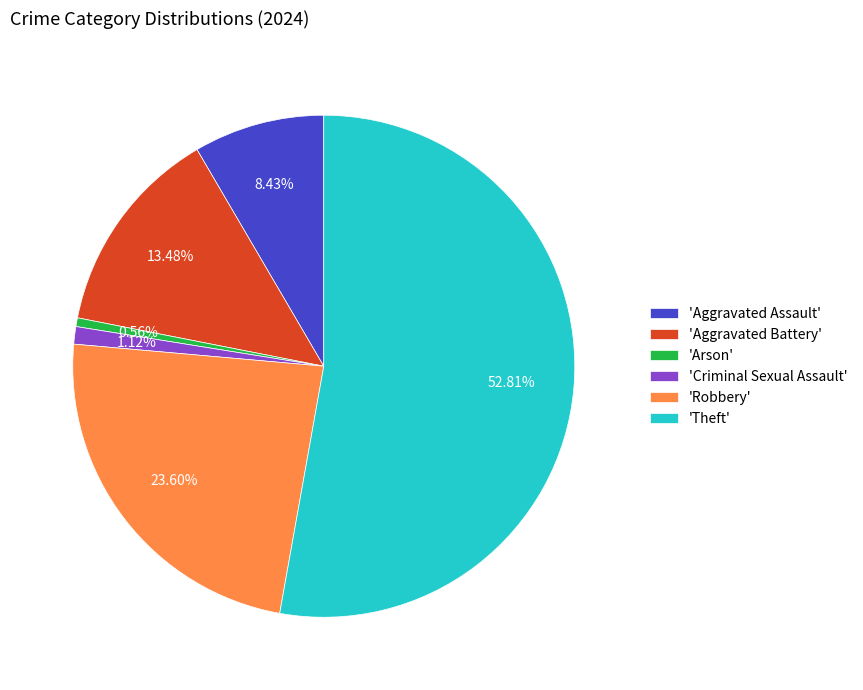

To the nearest percent, what is the average slice percentage?

17%